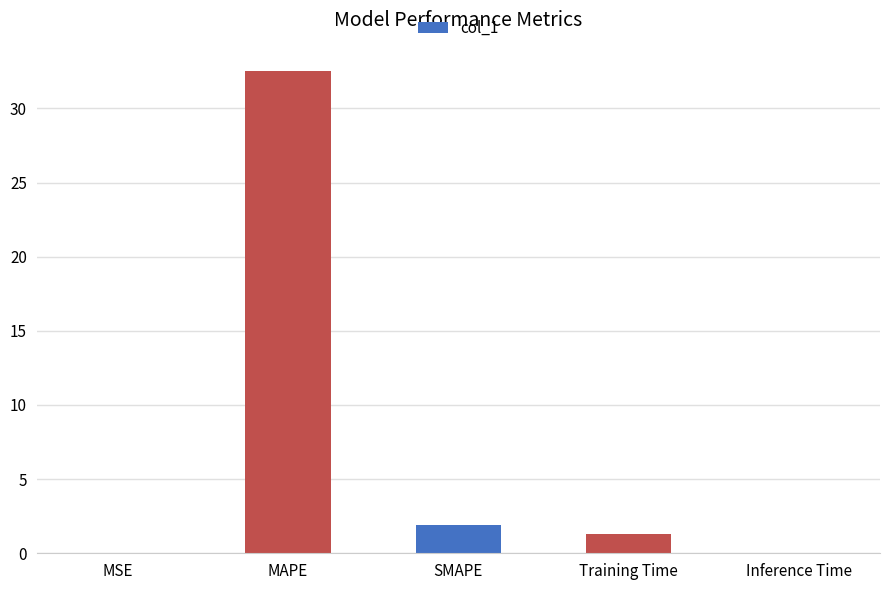

What is the sum of all values?

35.7